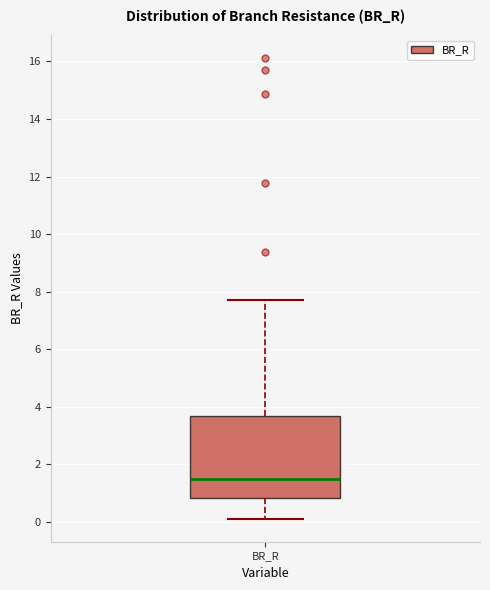

Where does the lower whisker of the box for BR_R end on the y-axis? The values are not printed on the chart, so give them approximately, as read against the axis.

0.2